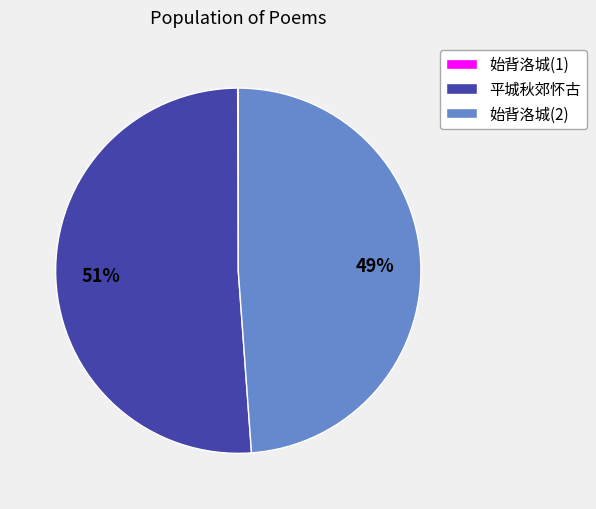

To the nearest percent, what portion does 平城秋郊怀古 represent?

51%